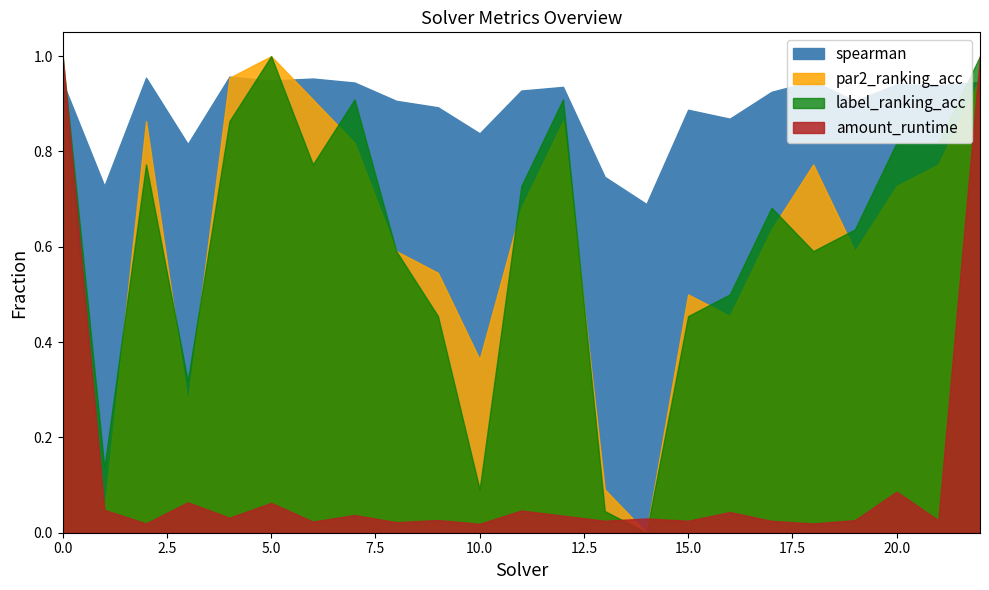

What is the maximum value for spearman?

1.0